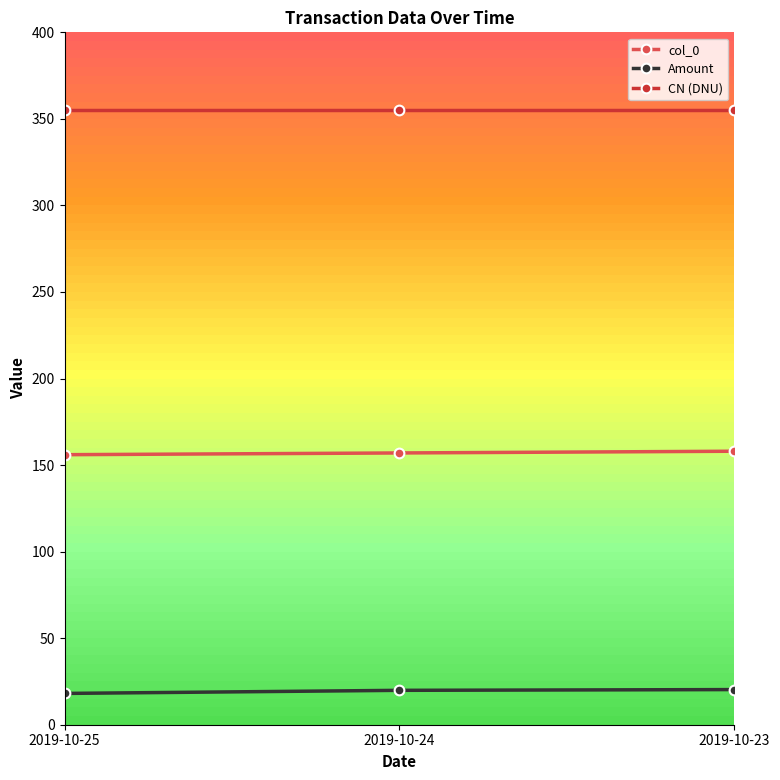

The CN (DNU) series shows 637.8 at 2019-10-23. True or false?

False